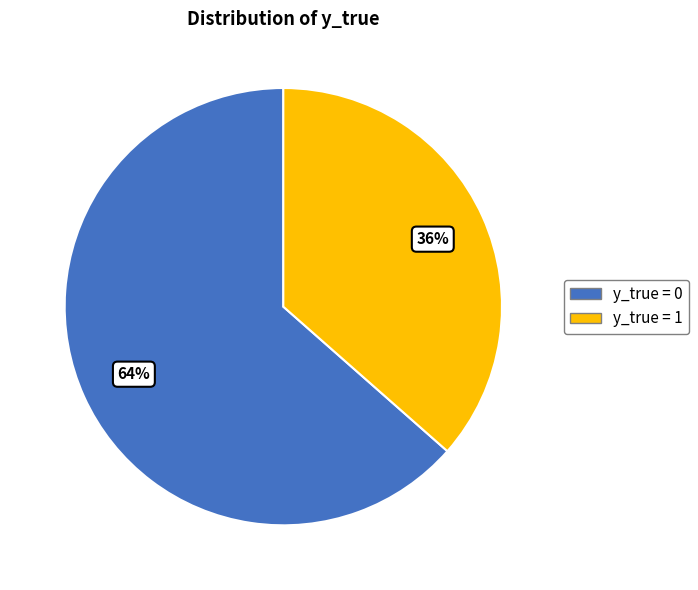

Is there a majority slice in this chart?

Yes